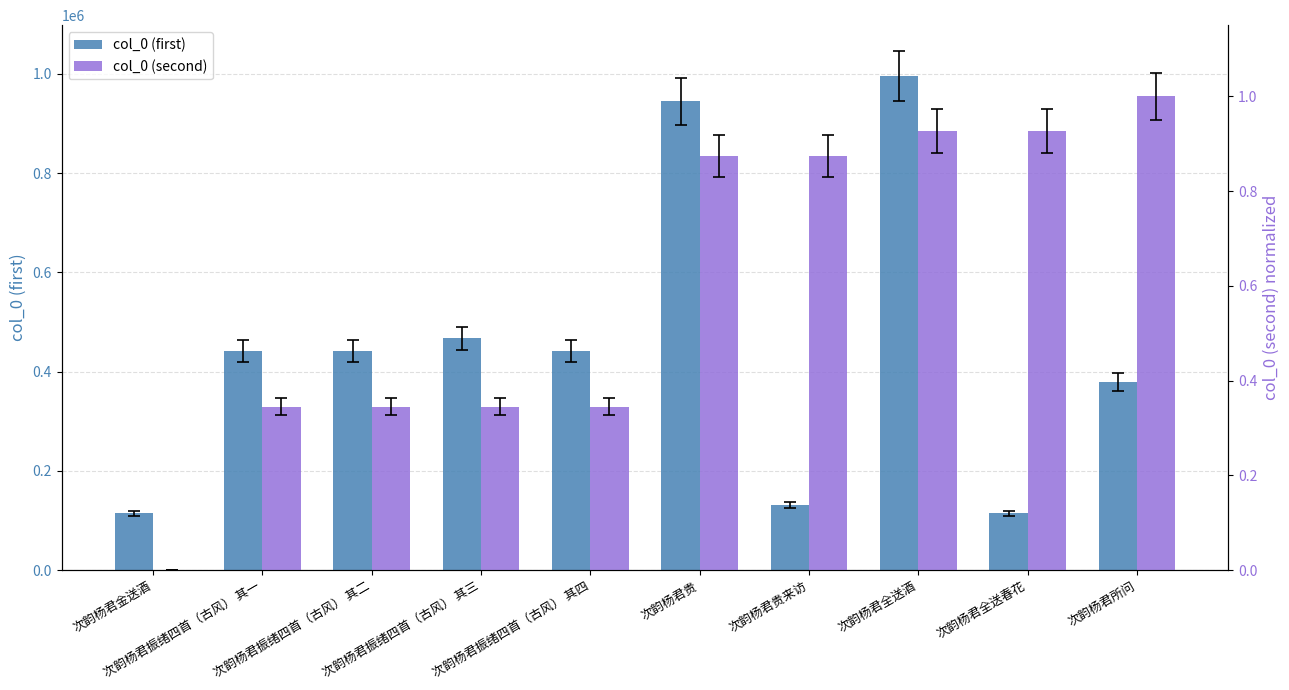

How many bars are there in each group?

2